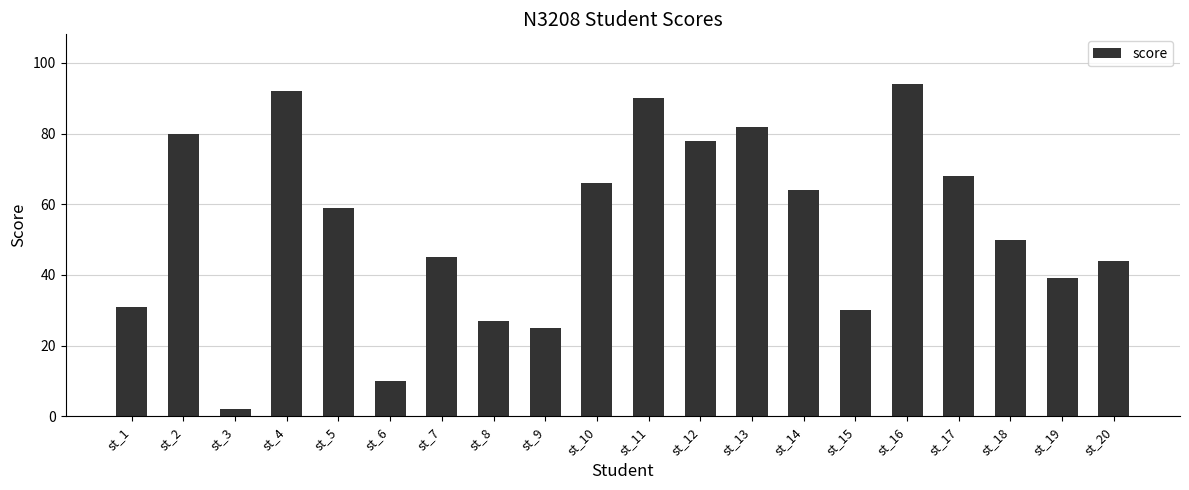

What is the smallest value displayed?

2